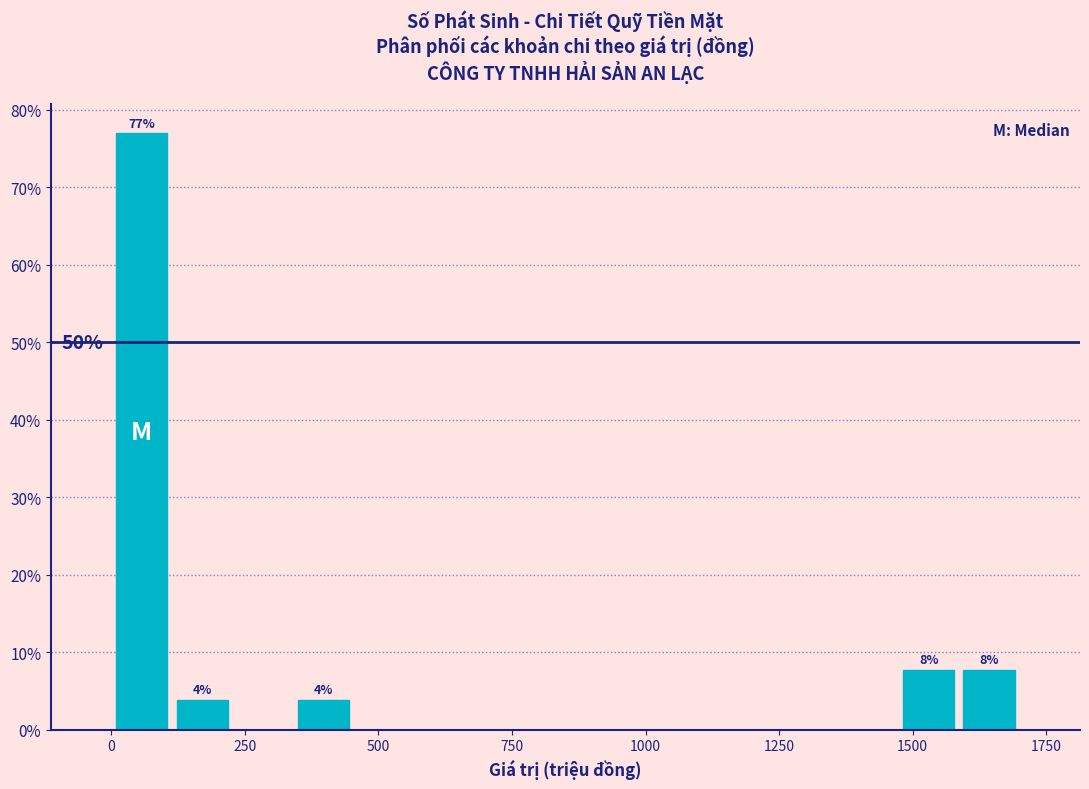

Read against the x-axis, roughly where is the centre of the tallest bar?

50